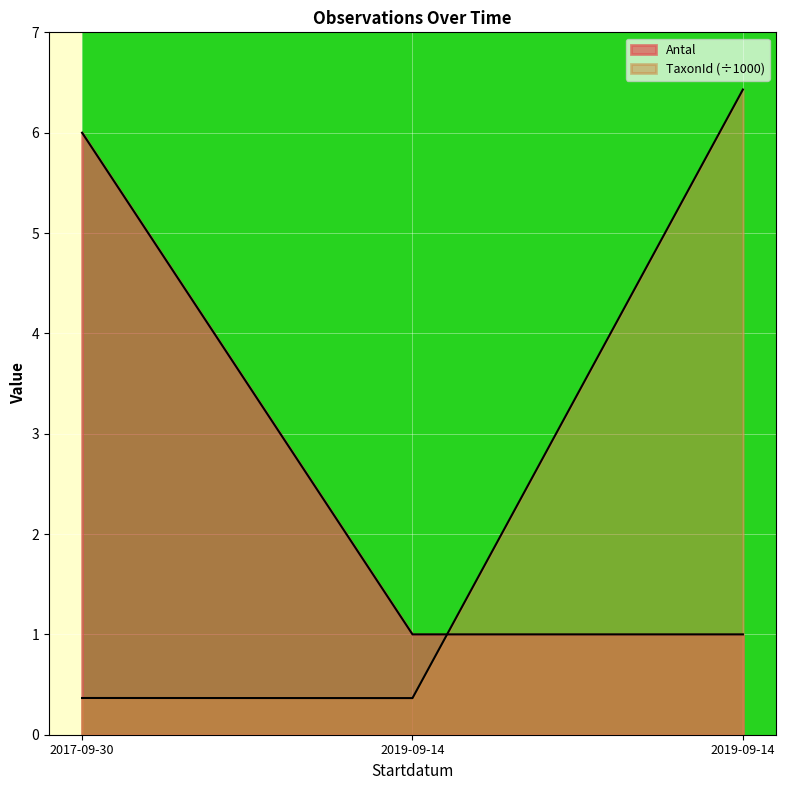

What is the smallest value displayed?

0.4